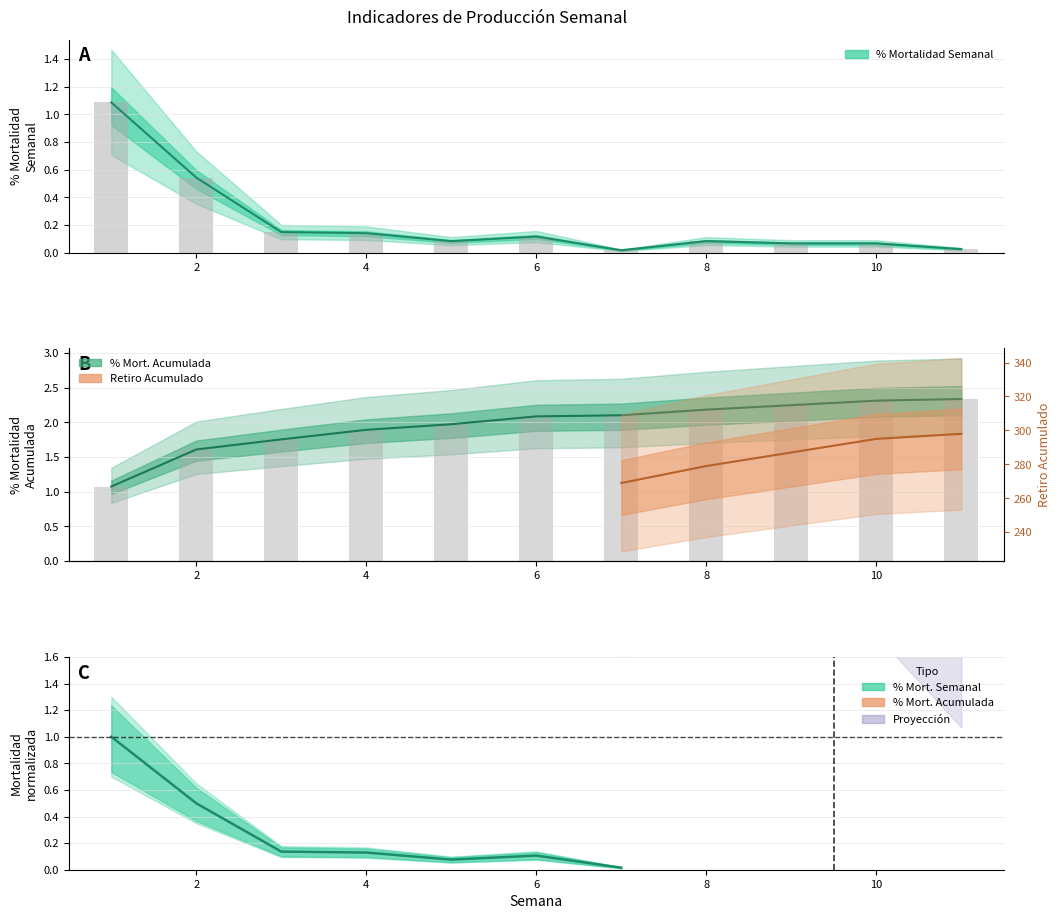

How many data points in Mortalidad Acumulada are above 2?

6